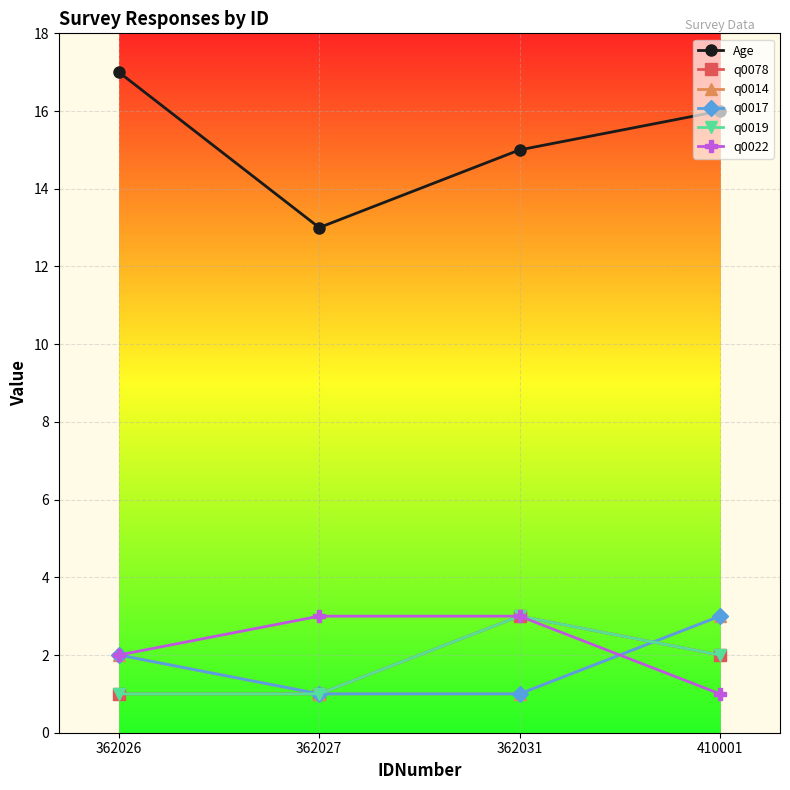

What is the lowest value of the q0022 series?

1